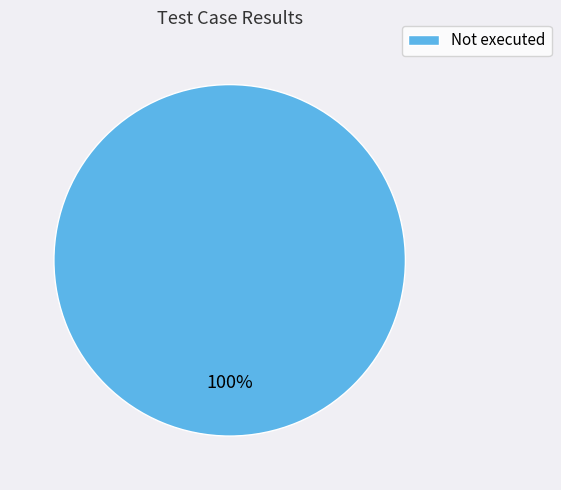

Is it true that Not executed is 86% of the pie?

False